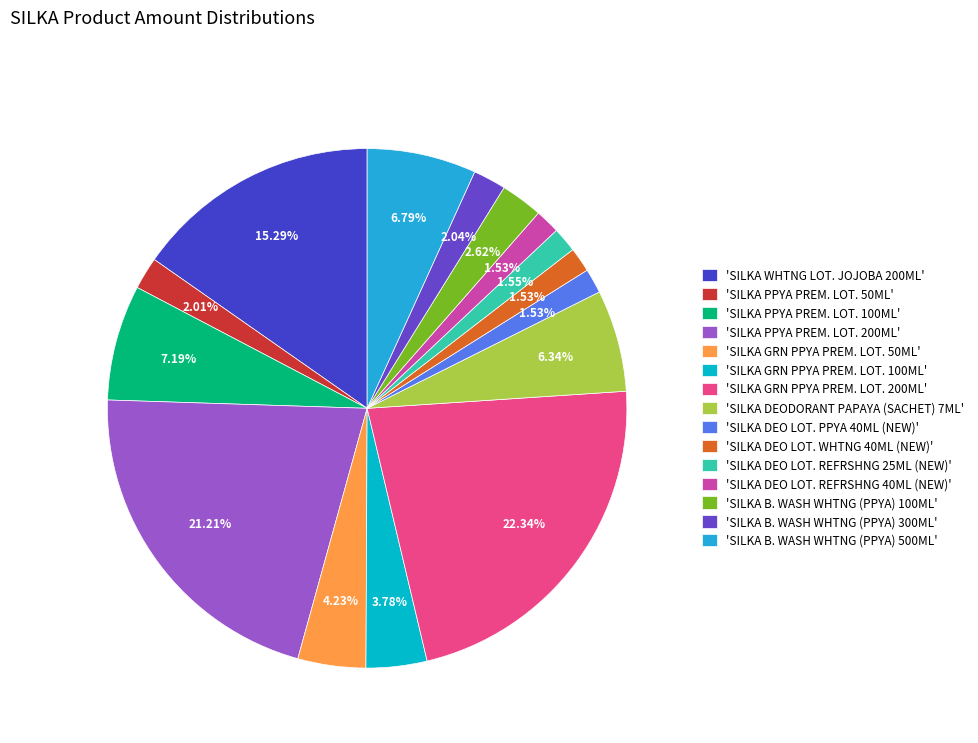

Rank the categories by value from highest to lowest.

SILKA GRN PPYA PREM. LOT. 200ML, SILKA PPYA PREM. LOT. 200ML, SILKA WHTNG LOT. JOJOBA 200ML, SILKA PPYA PREM. LOT. 100ML, SILKA B. WASH WHTNG (PPYA) 500ML, SILKA DEODORANT PAPAYA (SACHET) 7ML, SILKA GRN PPYA PREM. LOT. 50ML, SILKA GRN PPYA PREM. LOT. 100ML, SILKA B. WASH WHTNG (PPYA) 100ML, SILKA B. WASH WHTNG (PPYA) 300ML, SILKA PPYA PREM. LOT. 50ML, SILKA DEO LOT. REFRSHNG 25ML (NEW), SILKA DEO LOT. PPYA 40ML (NEW), SILKA DEO LOT. WHTNG 40ML (NEW), SILKA DEO LOT. REFRSHNG 40ML (NEW)